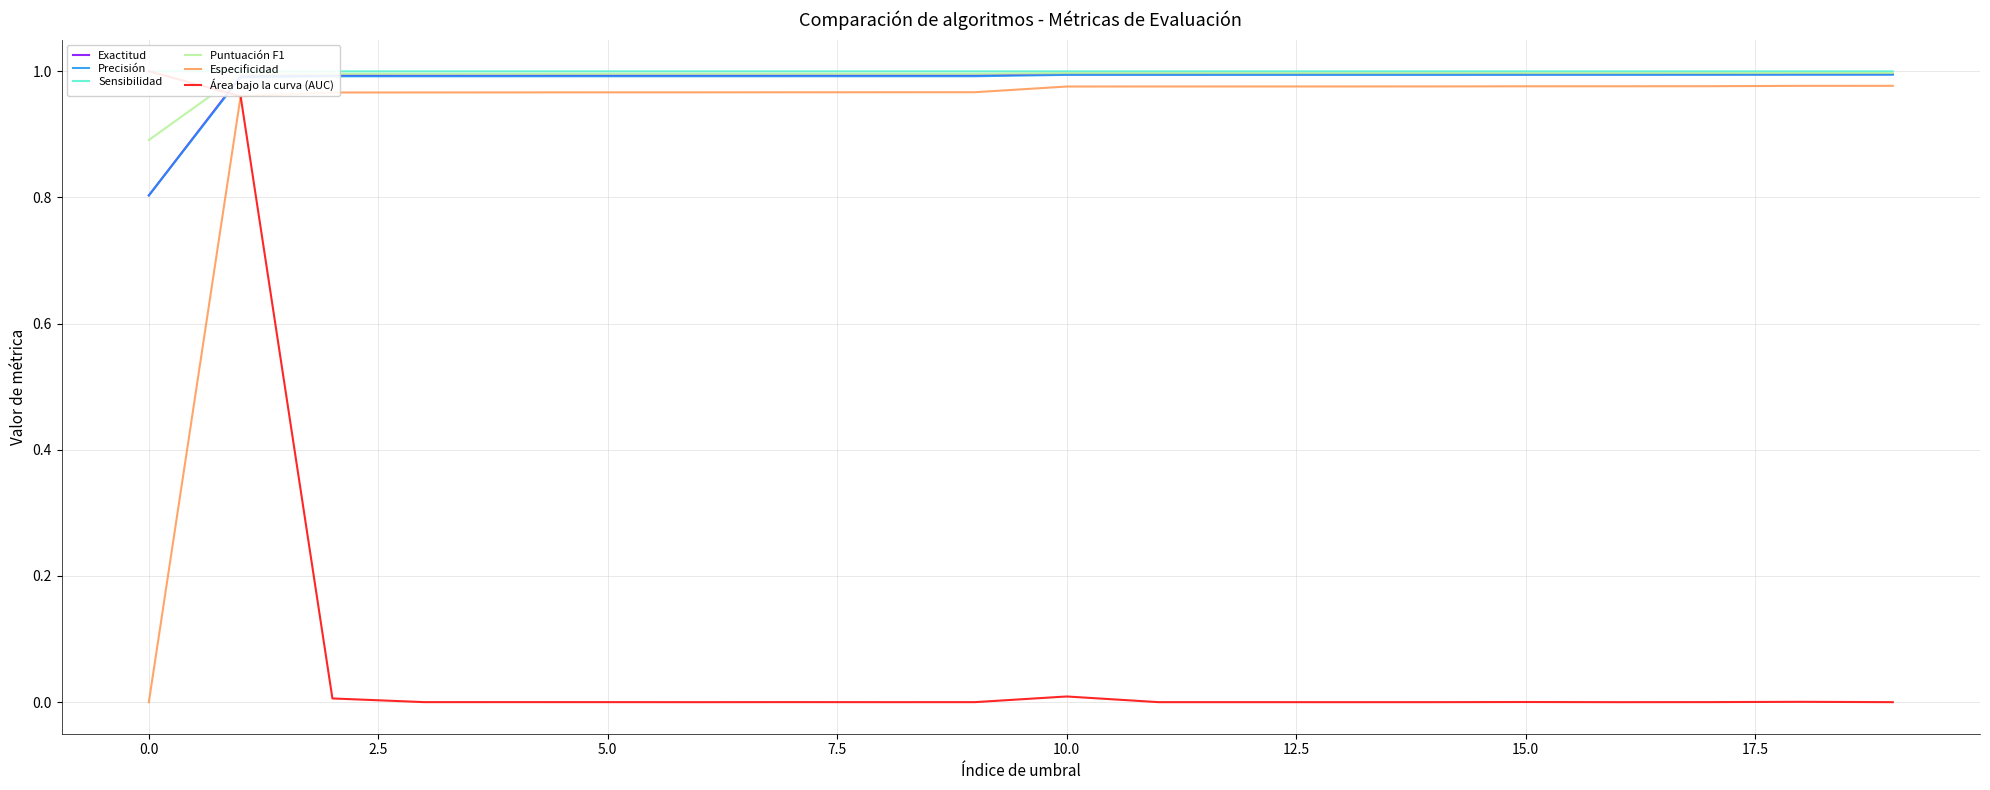

True or false: Exactitud and Sensibilidad intersect in this chart.

False